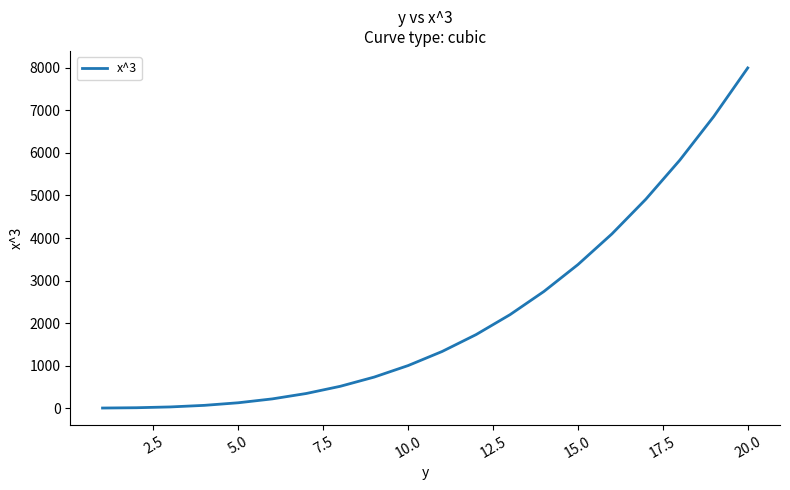

What is the maximum value shown in the chart?

8000